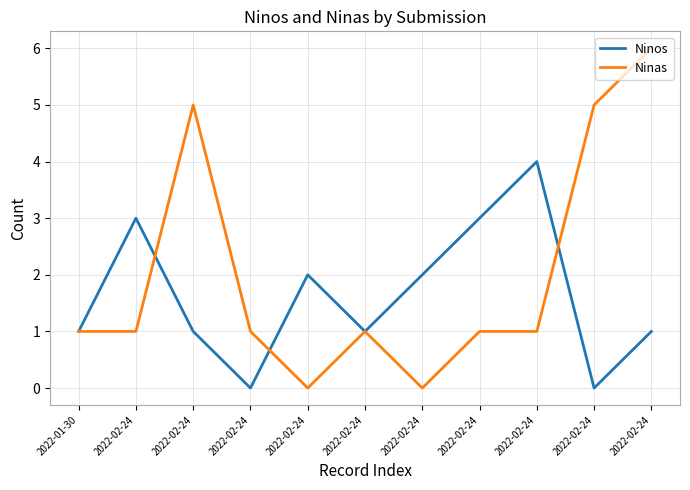

Does the chart have visible grid lines?

Yes